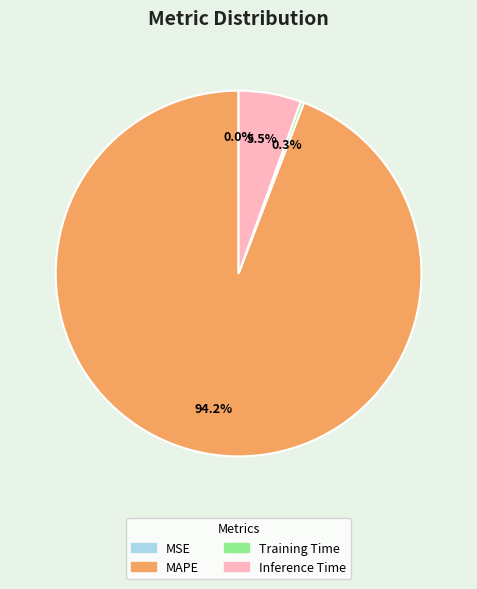

Combined, what portion of the pie is Inference Time and Training Time?

5.8%